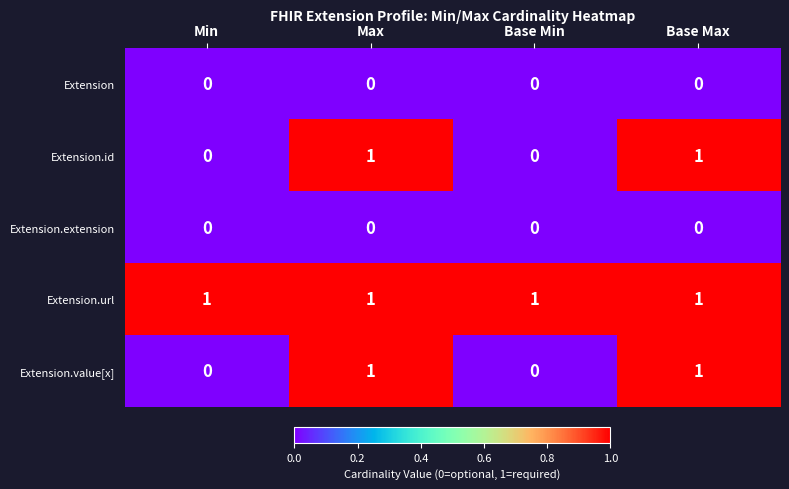

How many distinct data groups are displayed?

5